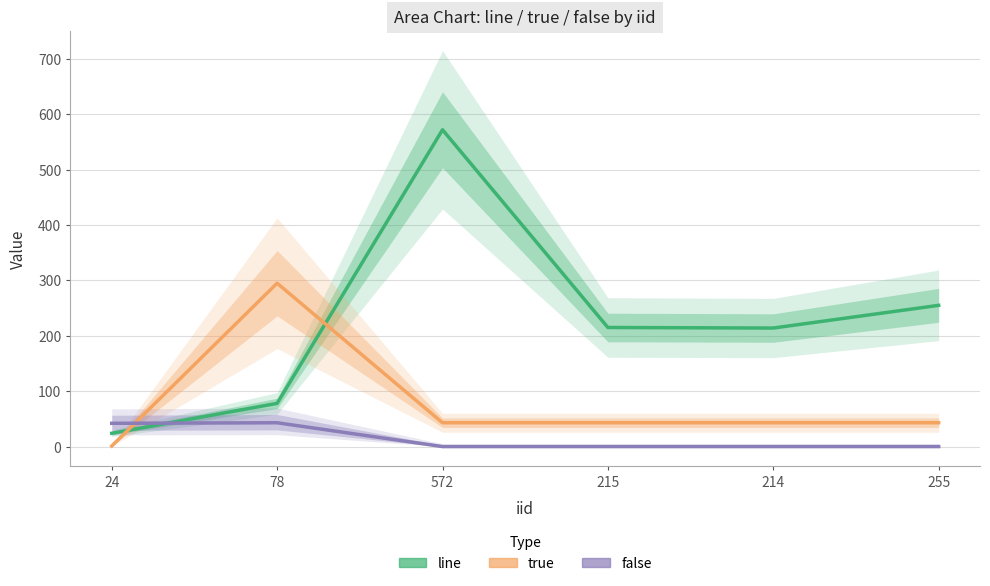

True or false: true has more than 0 points higher than both neighbors.

True